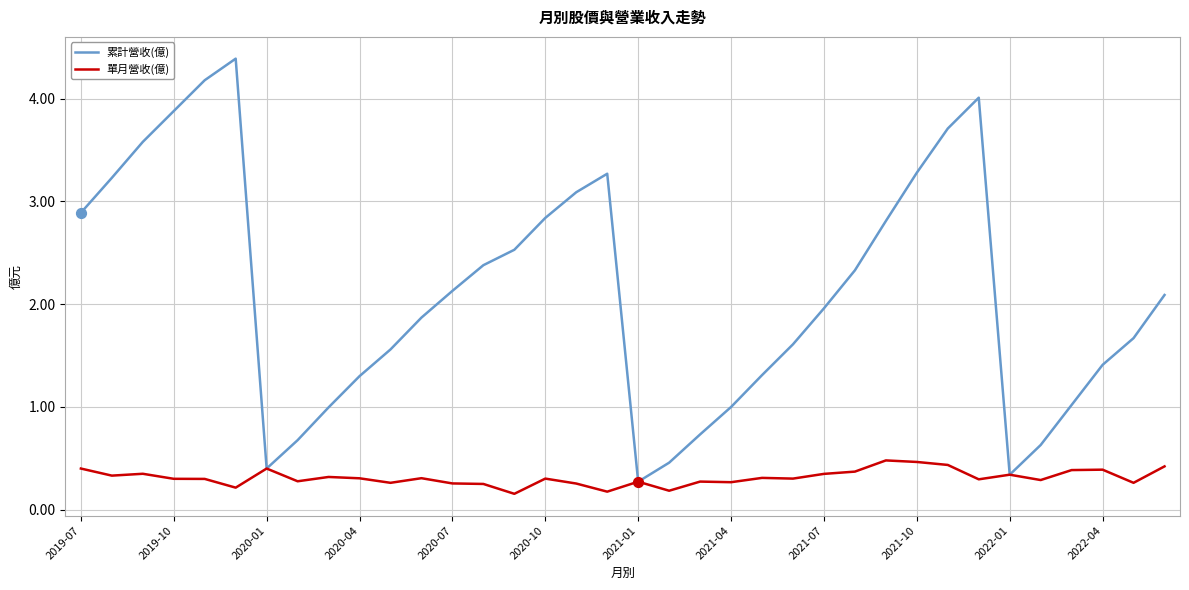

Which series has the largest total across all categories?

累計營收(億)